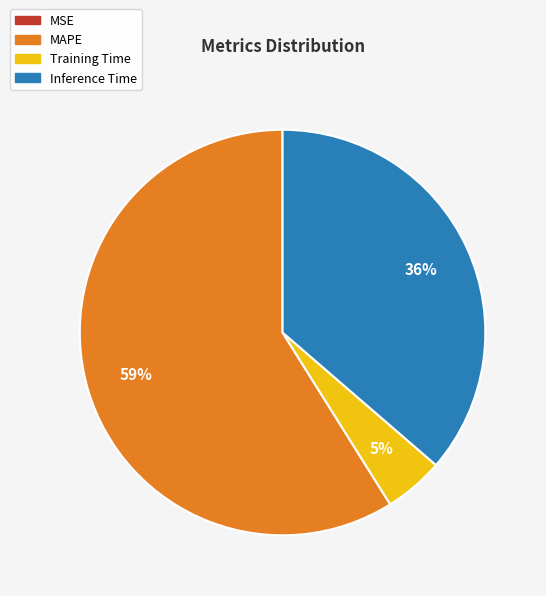

Which slice represents more than half of the pie?

MAPE